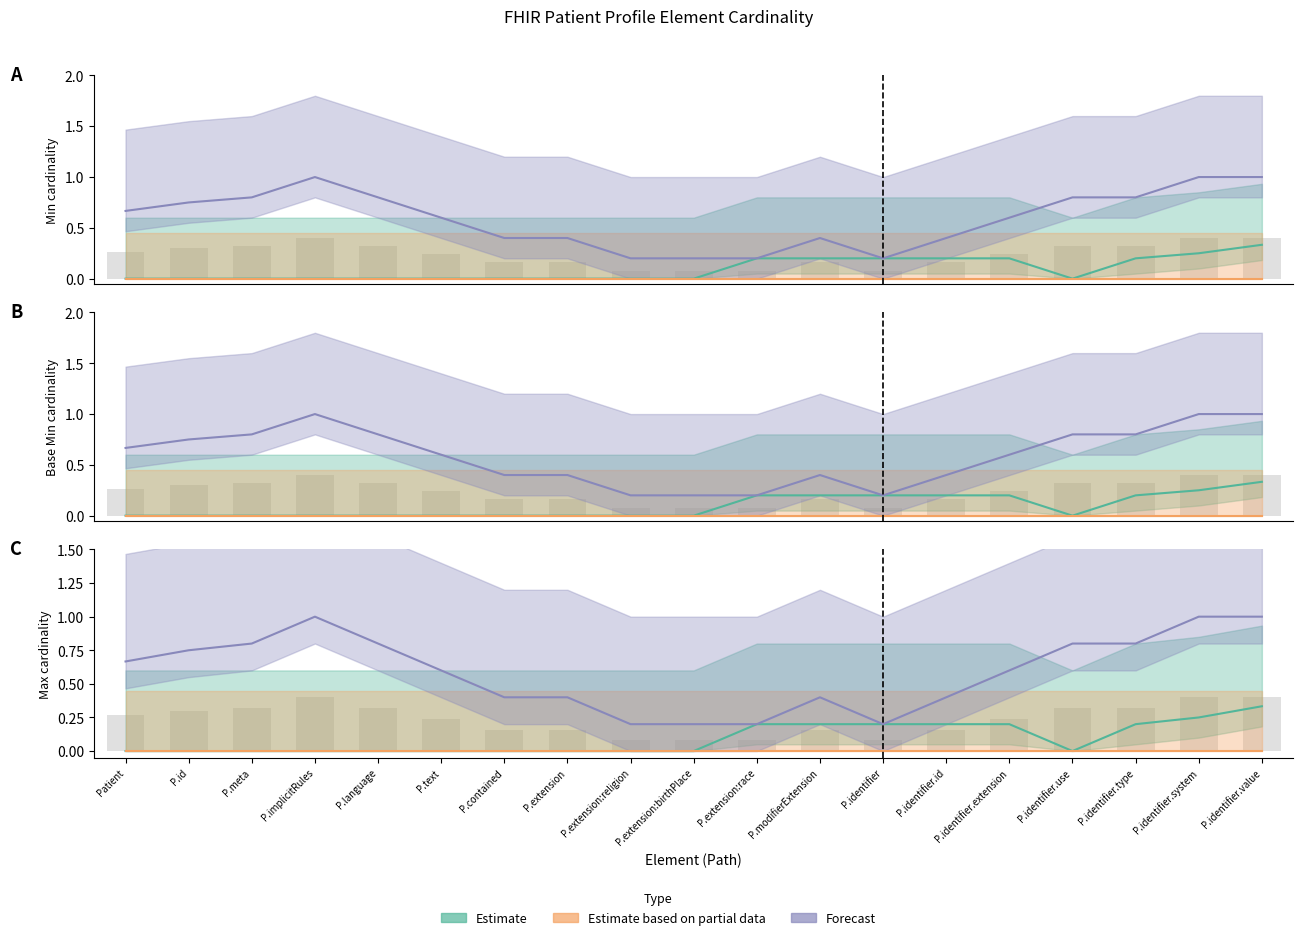

The Min (estimate) series shows 1 at Patient.identifier.id. True or false?

False